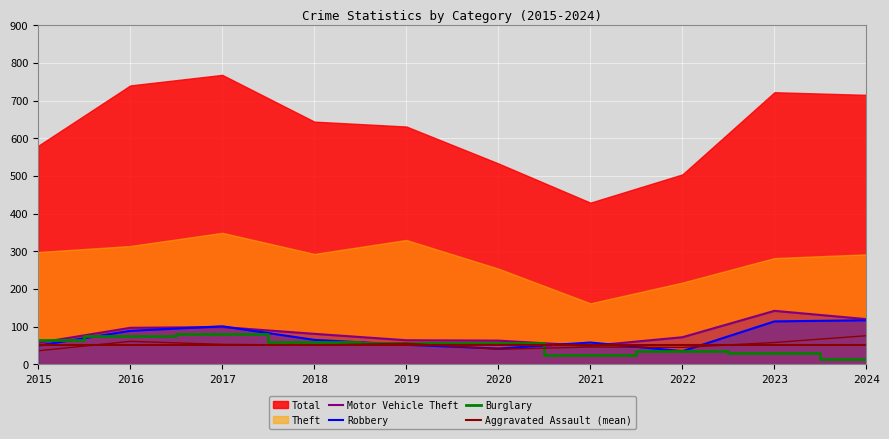

How many intersections are there between Burglary and Aggravated Assault?

1